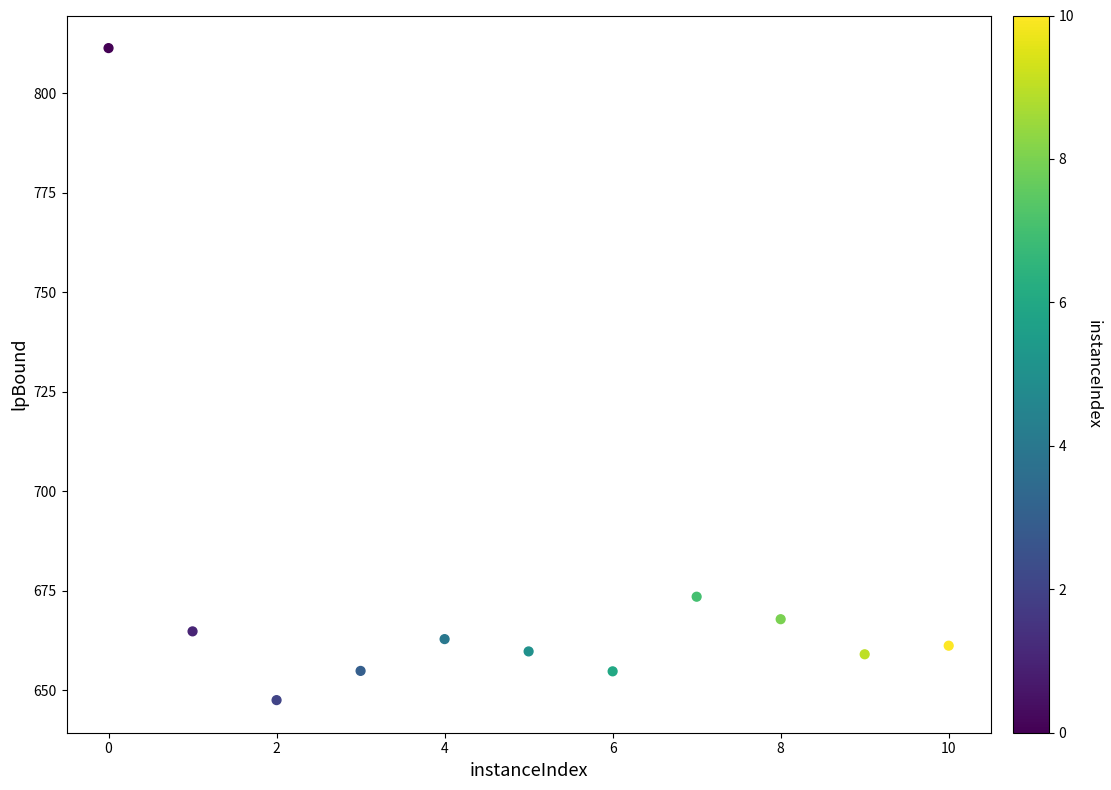

What is the range of Y values (max minus min)?

163.7